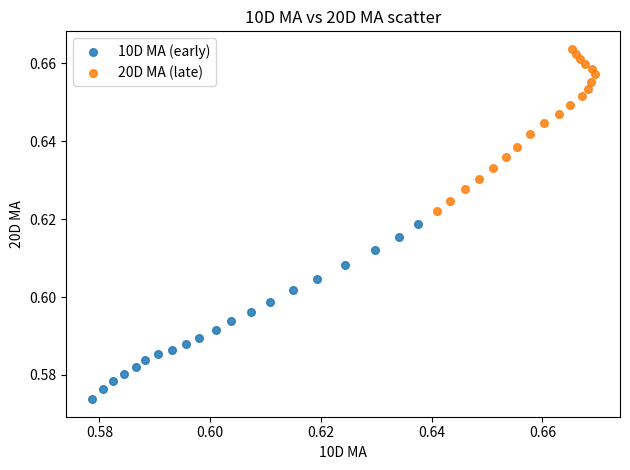

Which series contains the highest Y value?

20D MA (late)